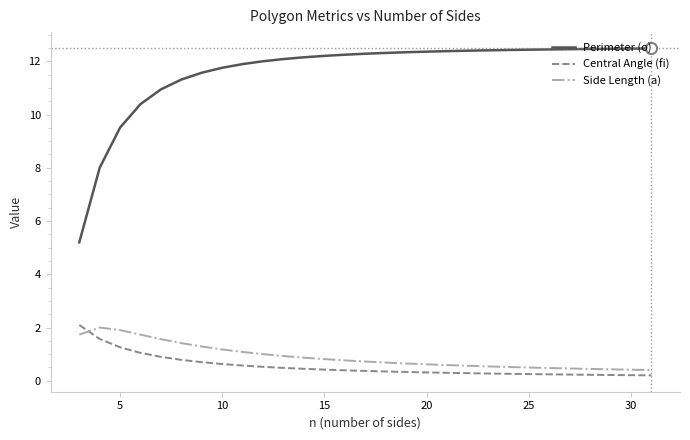

What is the difference between the maximum and minimum values in the Perimeter (o) series?

7.3